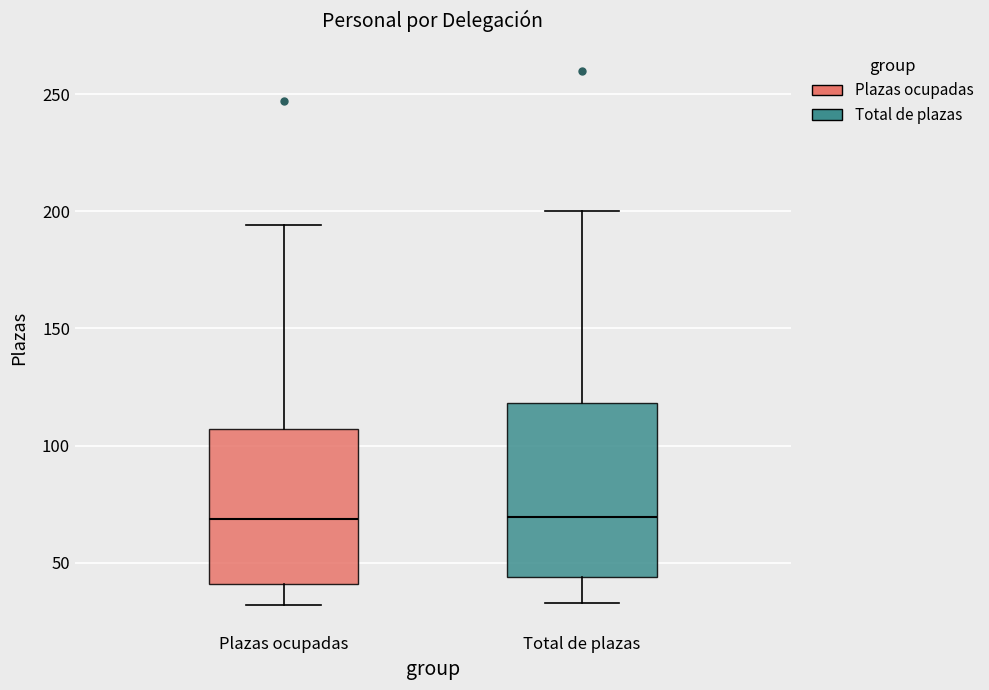

Reading left to right, read every box against the y-axis: the position of its median line, the range the box covers, and the ends of its whiskers. The values are not printed on the chart, so give them approximately, as read against the axis.

Plazas ocupadas: median 70, box 40 to 105, whiskers 30 to 195
Total de plazas: median 70, box 45 to 120, whiskers 35 to 200